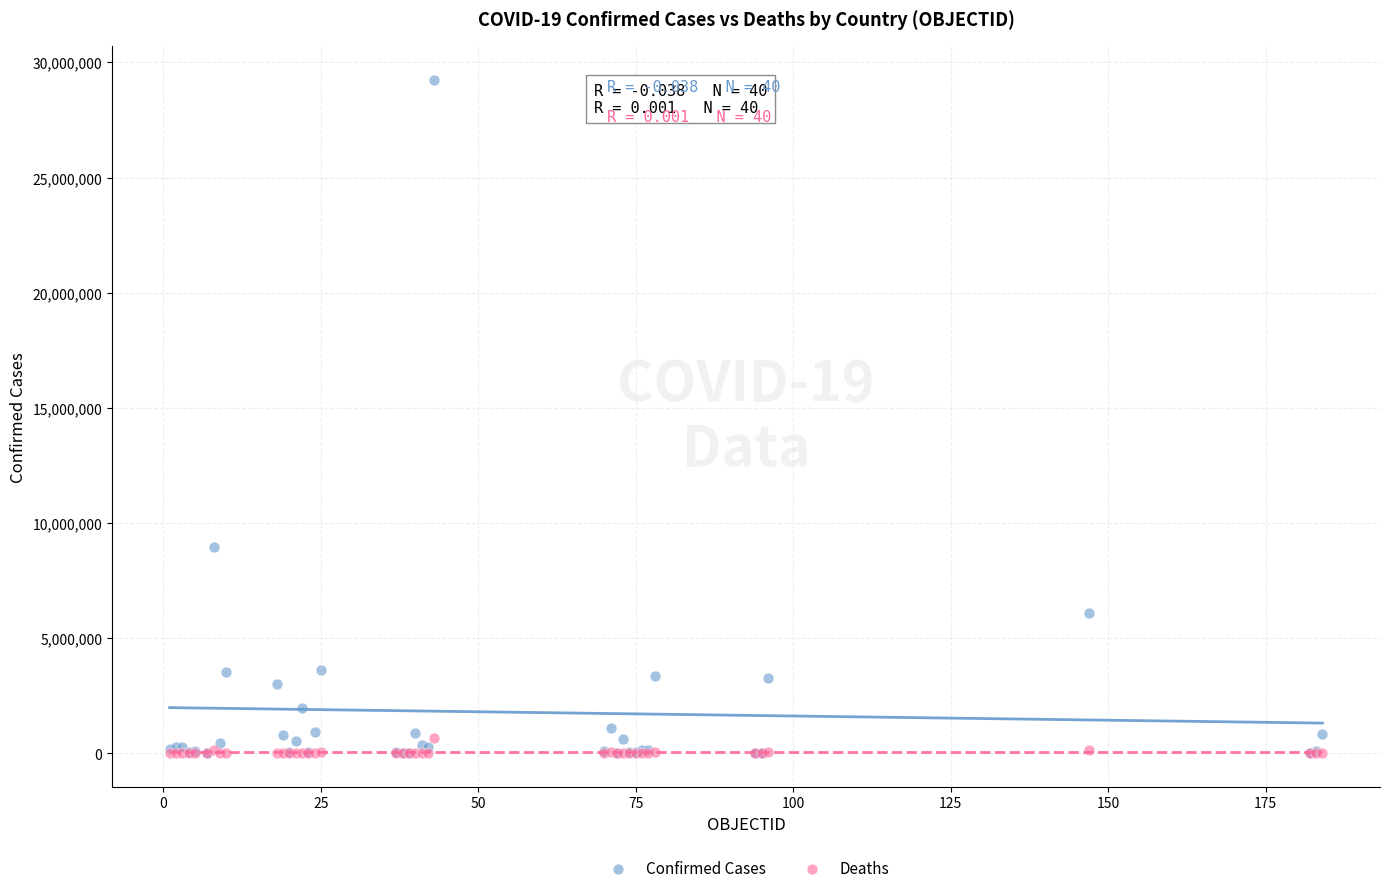

Across all series, what Y value is closest to 14626864?

8961595